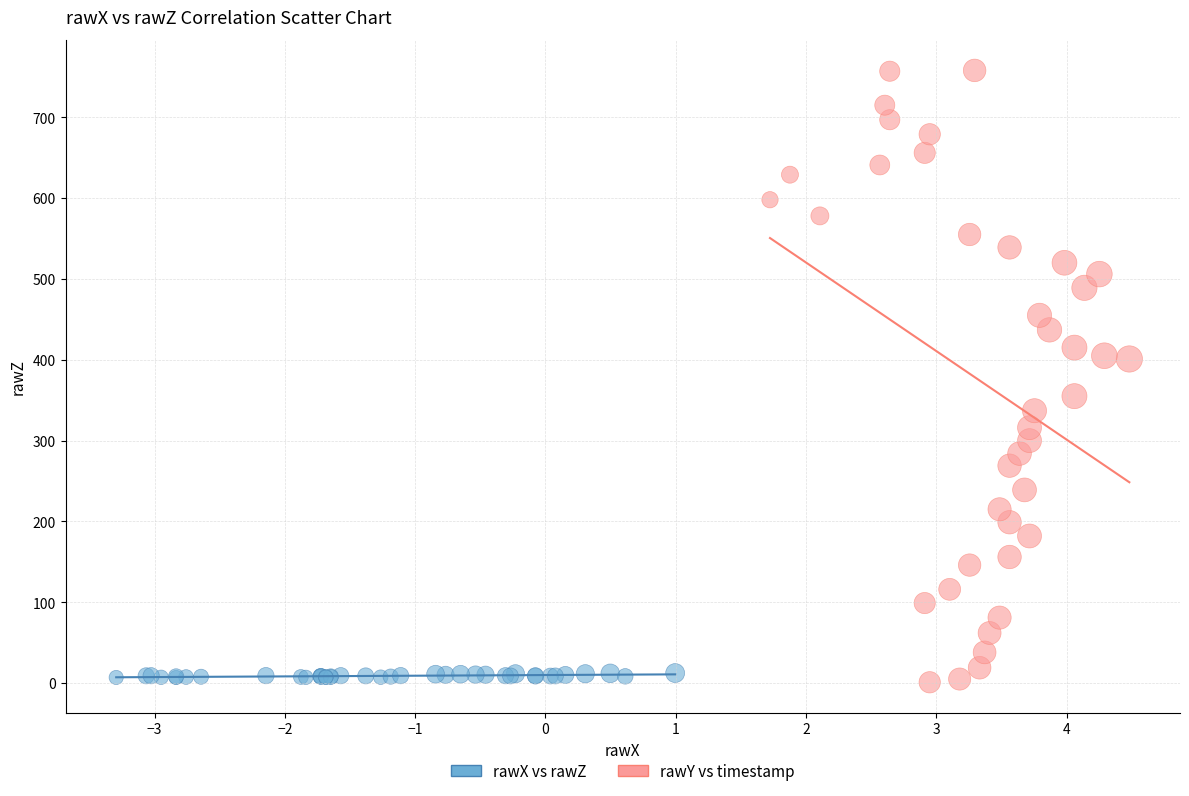

Which series reaches the maximum Y coordinate?

rawY vs timestamp